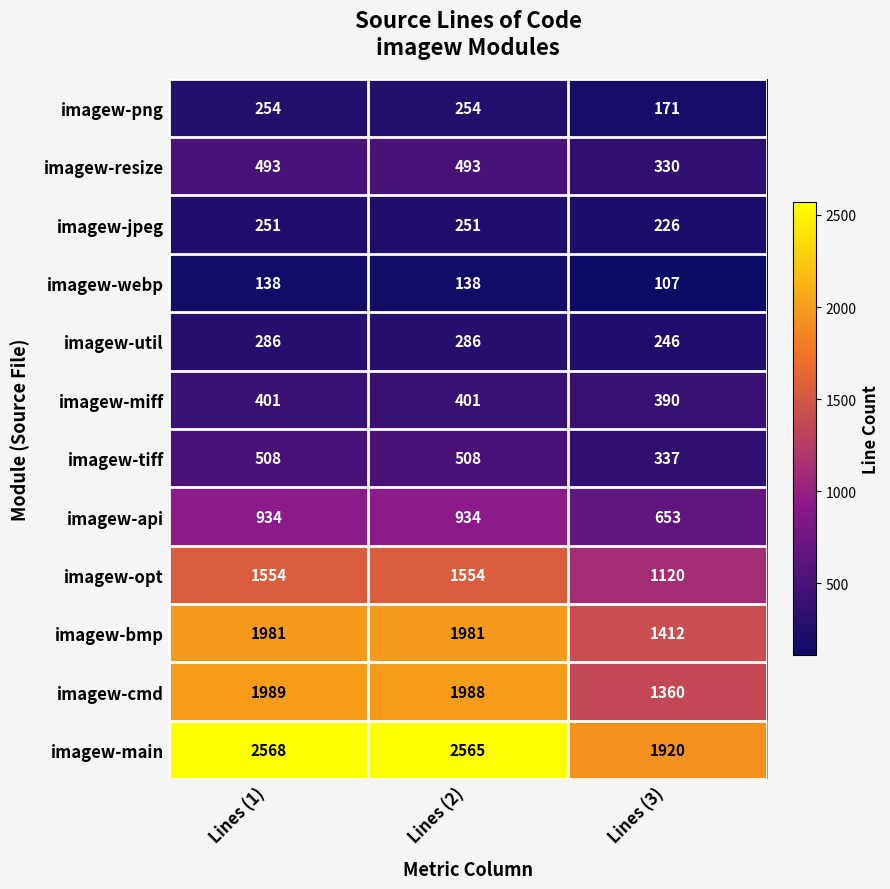

Rank the series by their maximum value, from lowest to highest.

imagew-webp, imagew-jpeg, imagew-png, imagew-util, imagew-miff, imagew-resize, imagew-tiff, imagew-api, imagew-opt, imagew-bmp, imagew-cmd, imagew-main